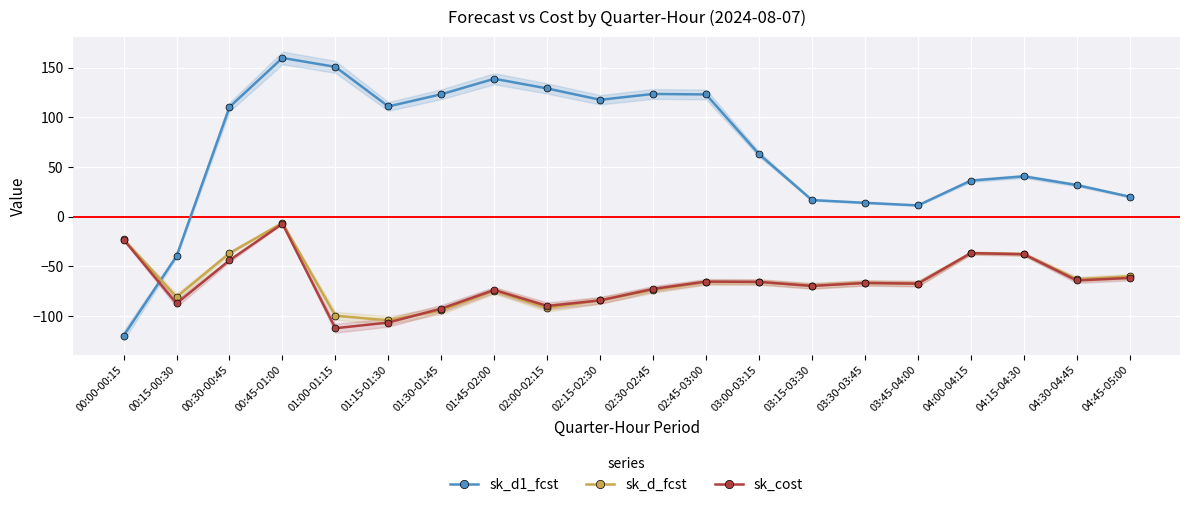

True or false: sk_cost has a value of -23.8 at 01:45-02:00.

False